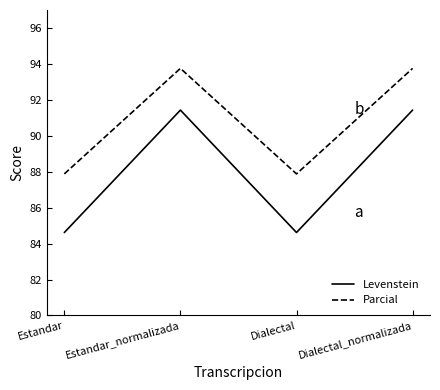

Read the Parcial value at Dialectal_normalizada.

93.8